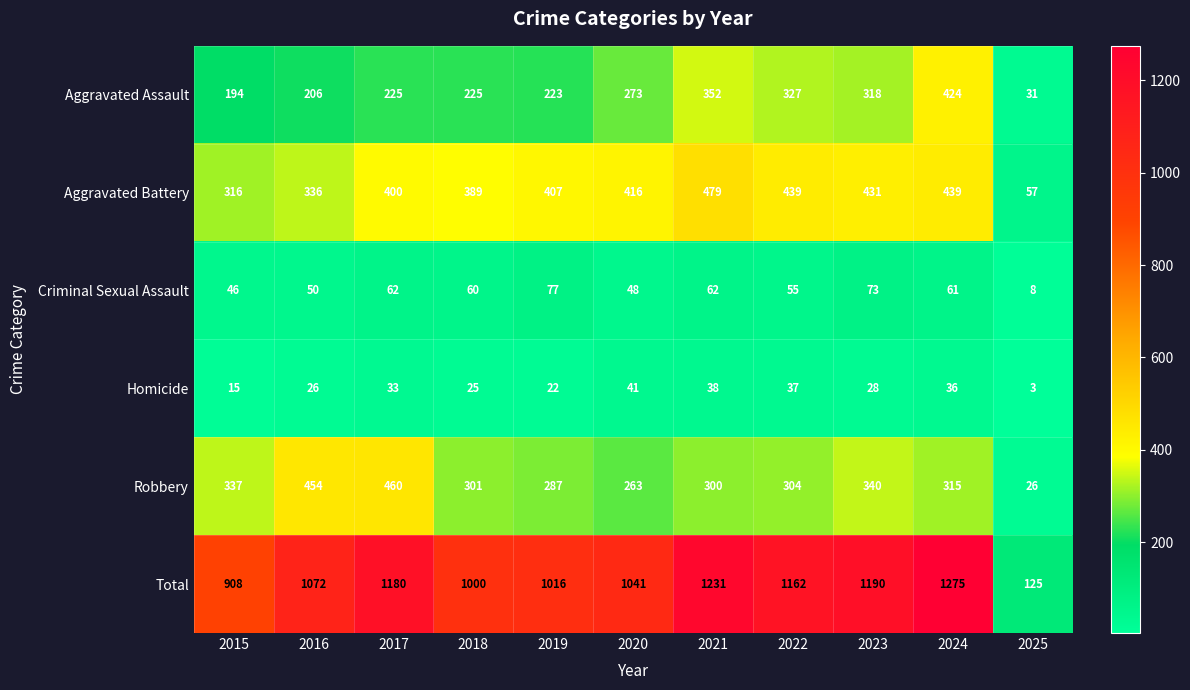

The value of Aggravated Assault at 2025 is 31. True or false?

True